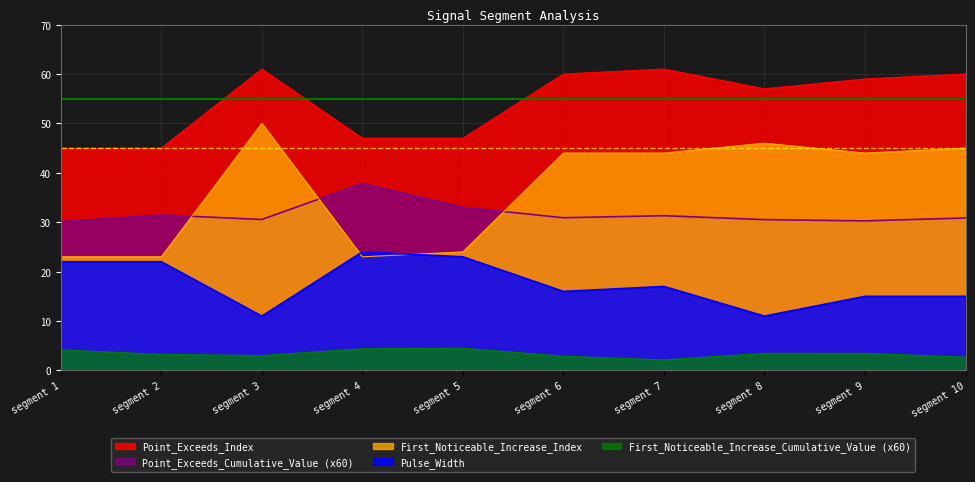

True or false: First_Noticeable_Increase_Cumulative_Value and Point_Exceeds_Index cross at least once.

False